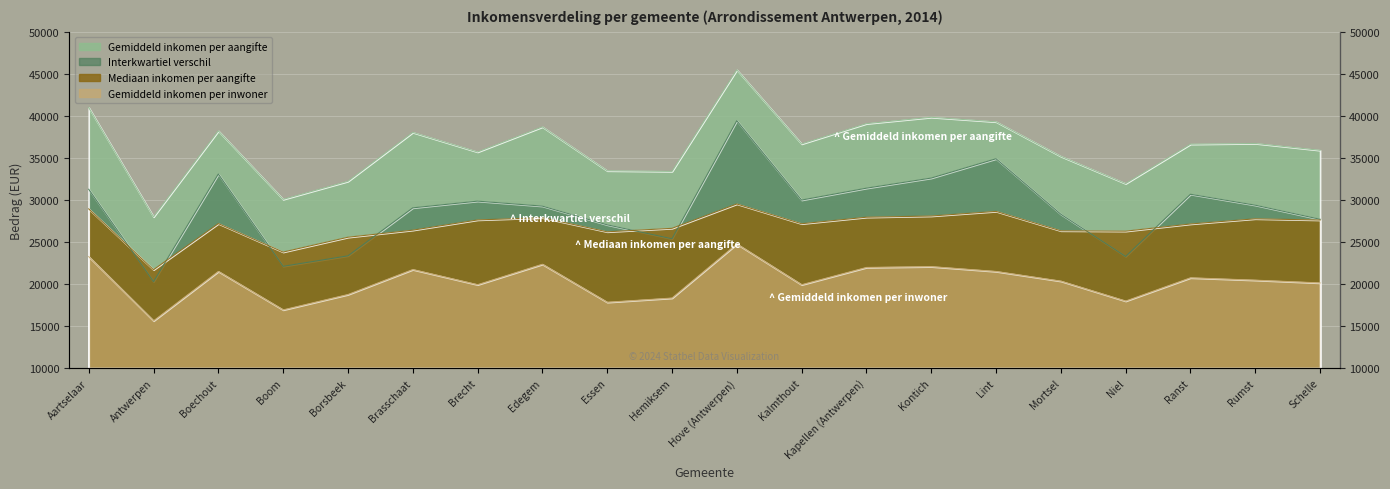

True or false: Interkwartiel verschil has a value of 44861 at Schelle.

False